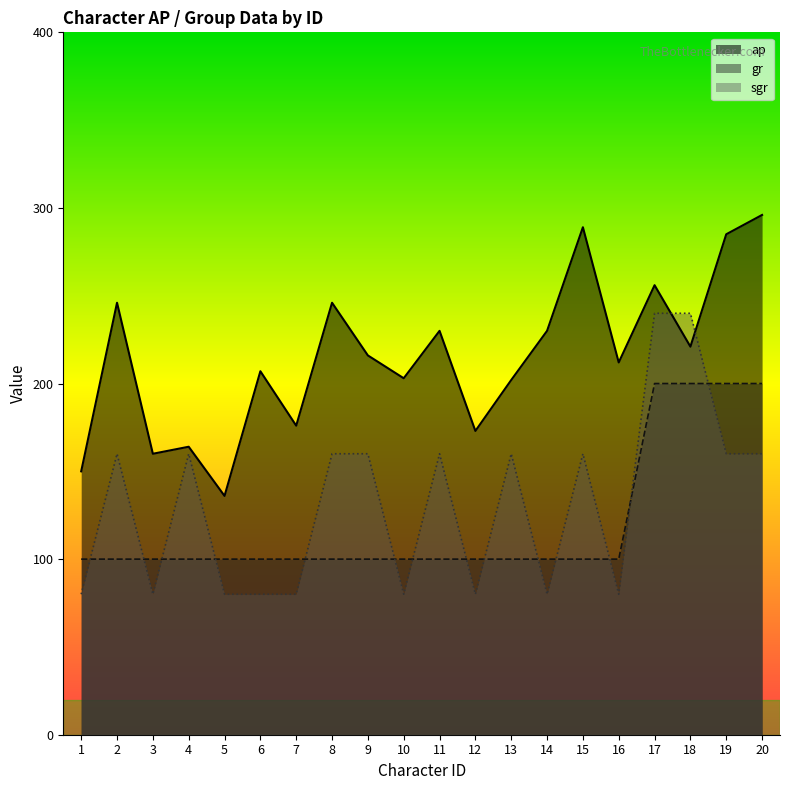

The value of sgr at 15 is 160. True or false?

True